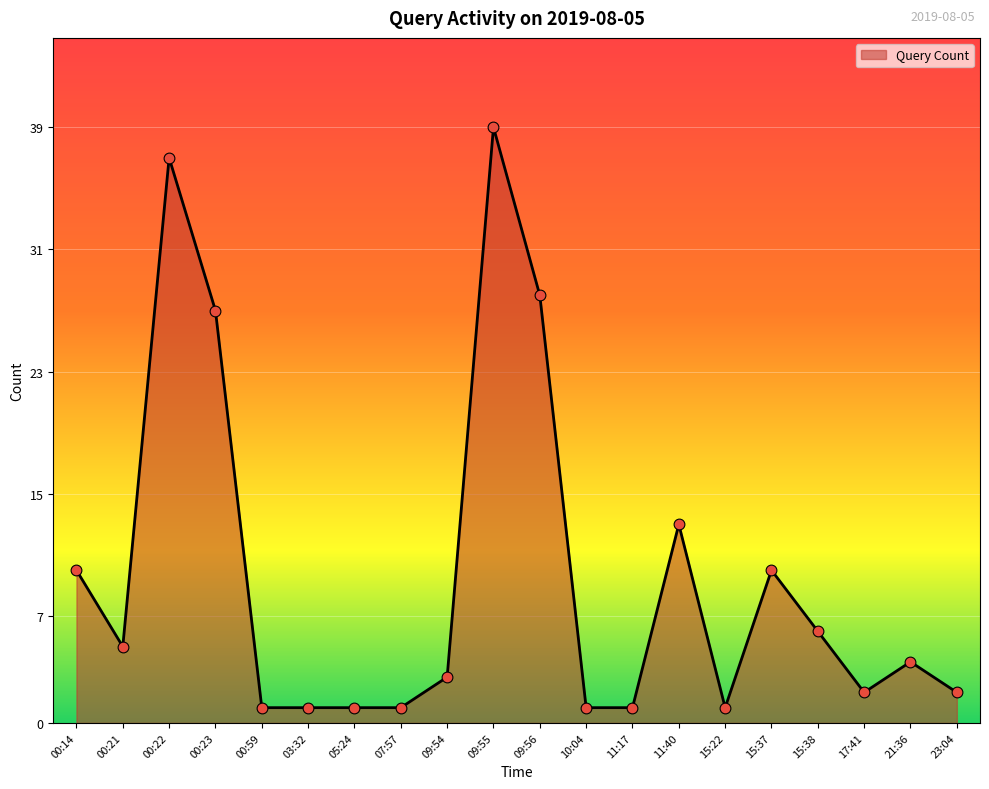

Approximately how many times larger is the value at 00:23 compared to 00:14?

2.7